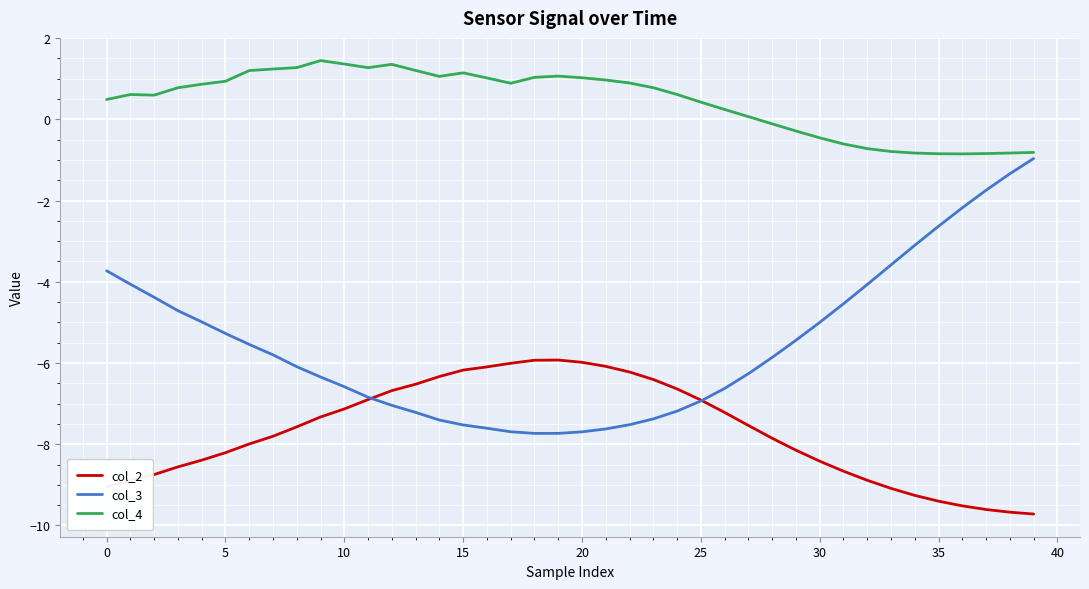

Which series has the largest total across all categories?

col_4